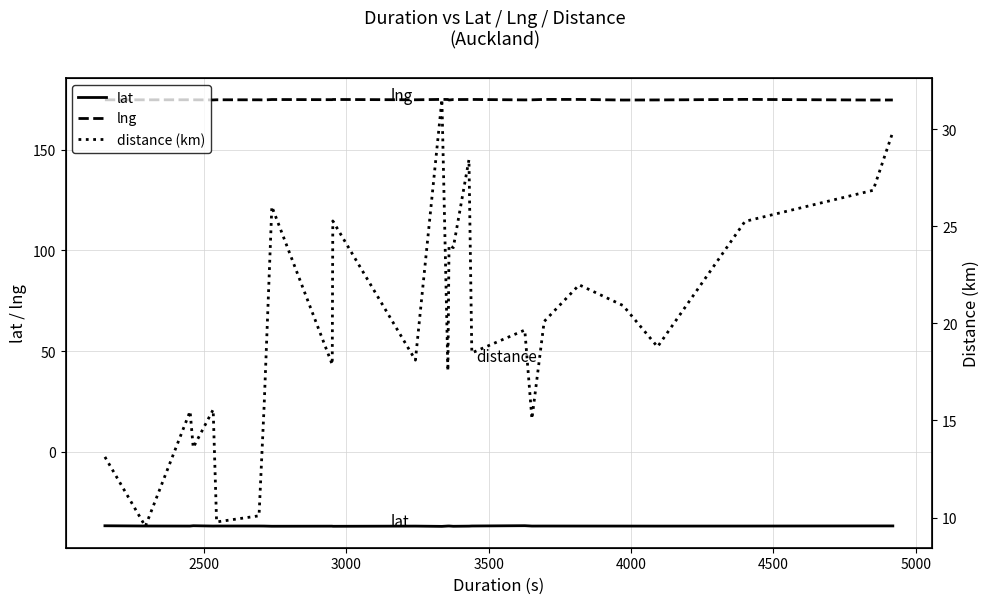

Which series has the largest total across all categories?

lng